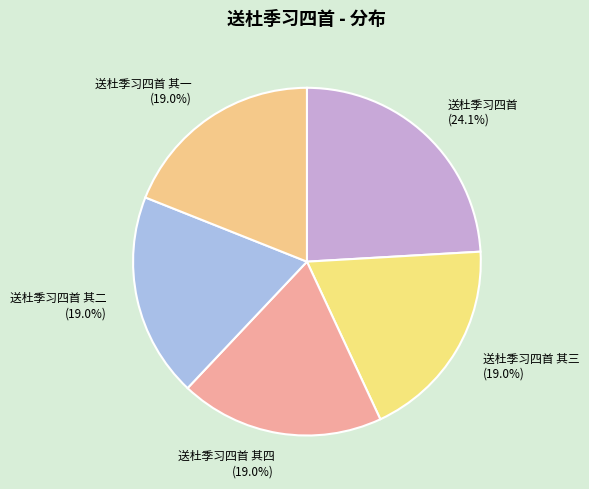

Between 送杜季习四首 其三 (19.0%) and 送杜季习四首 (24.1%), which is larger?

送杜季习四首 (24.1%)